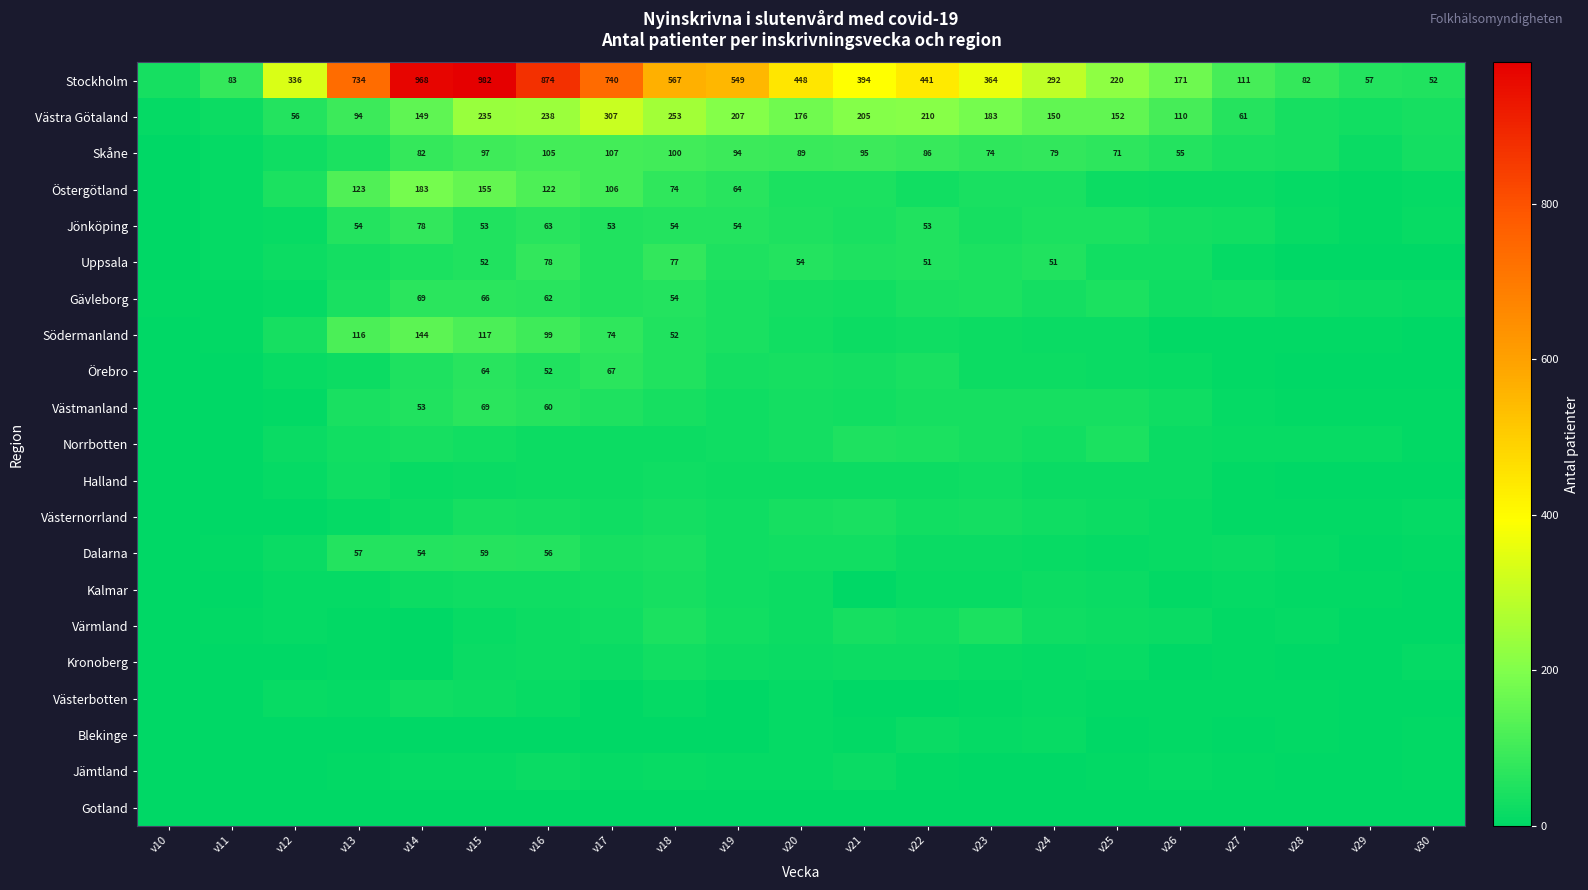

What is the sum of the Västra Götaland values at v13 and v16?

332